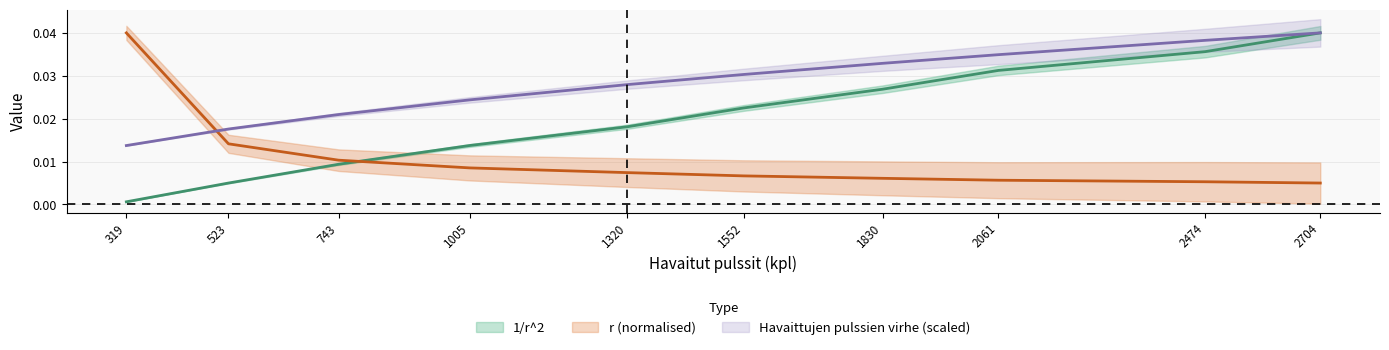

Count the r values in the range 0 to 1.

10